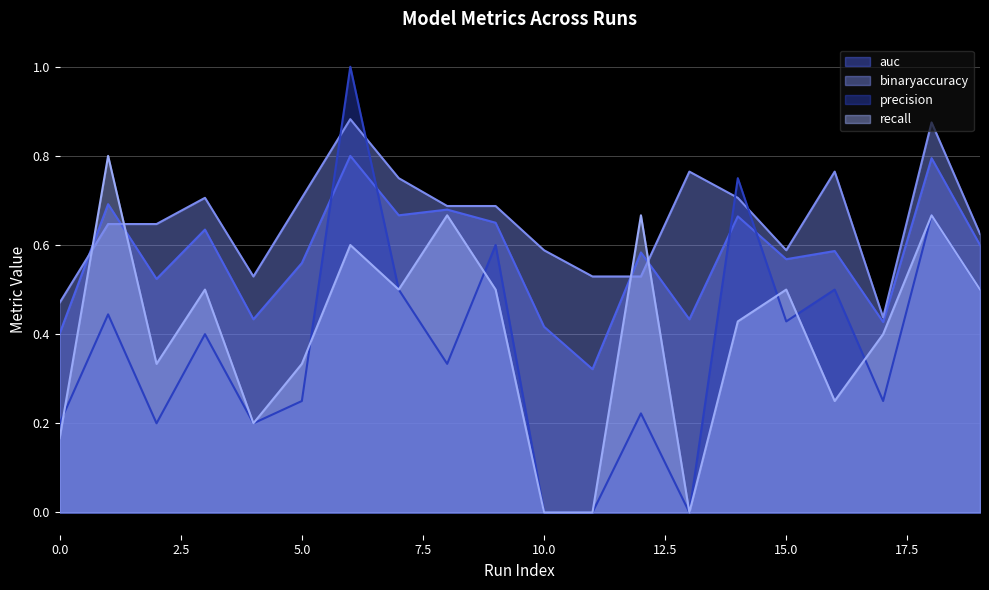

Which series has the largest range (max minus min)?

precision